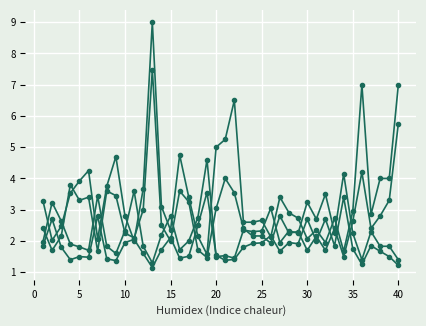

What is the label of the 30th point from the left?

30